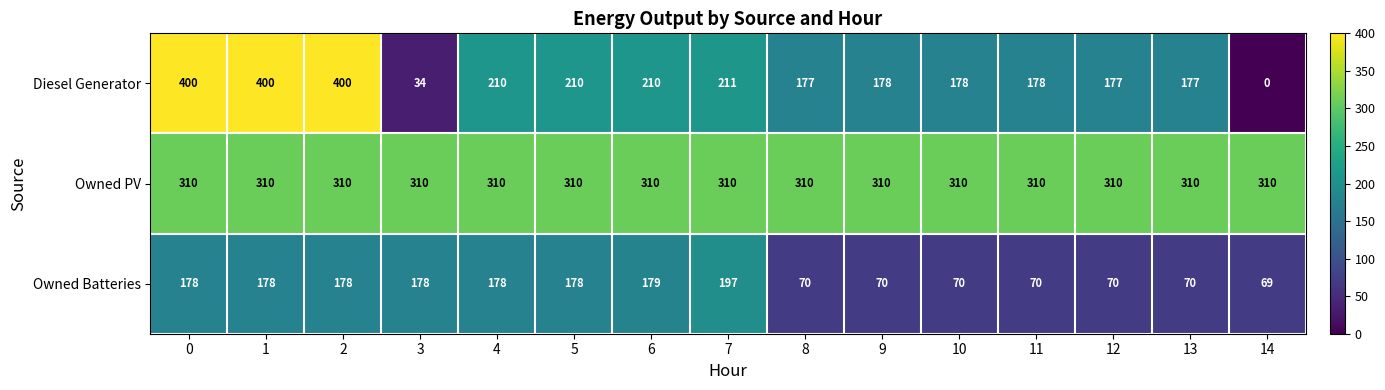

Rank the series by their average value, from lowest to highest.

Owned Batteries, Diesel Generator, Owned PV